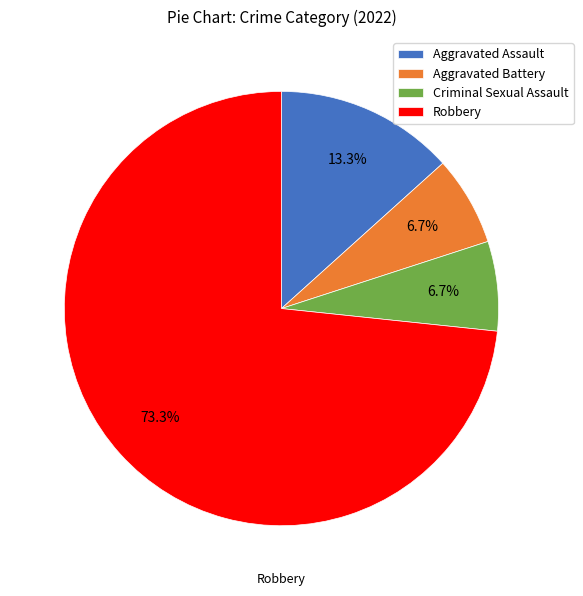

What is the ratio of the value at Criminal Sexual Assault to the value at Aggravated Assault?

0.5